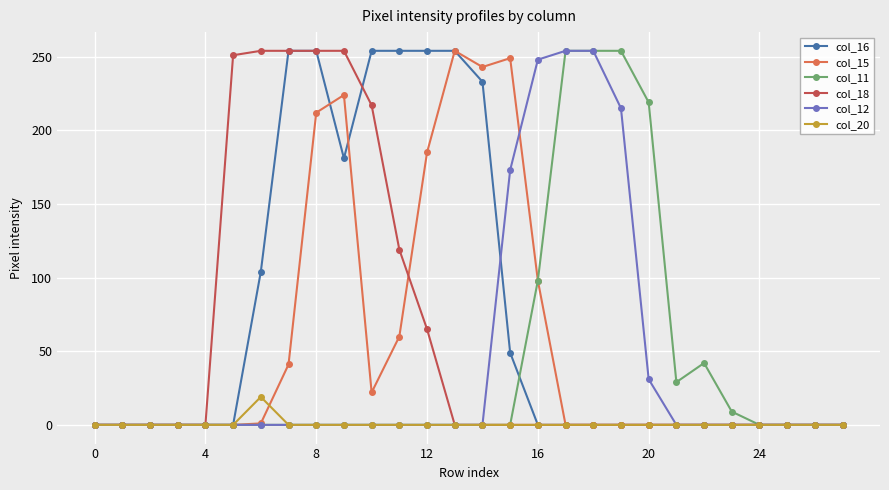

Which series has the largest total across all categories?

col_16